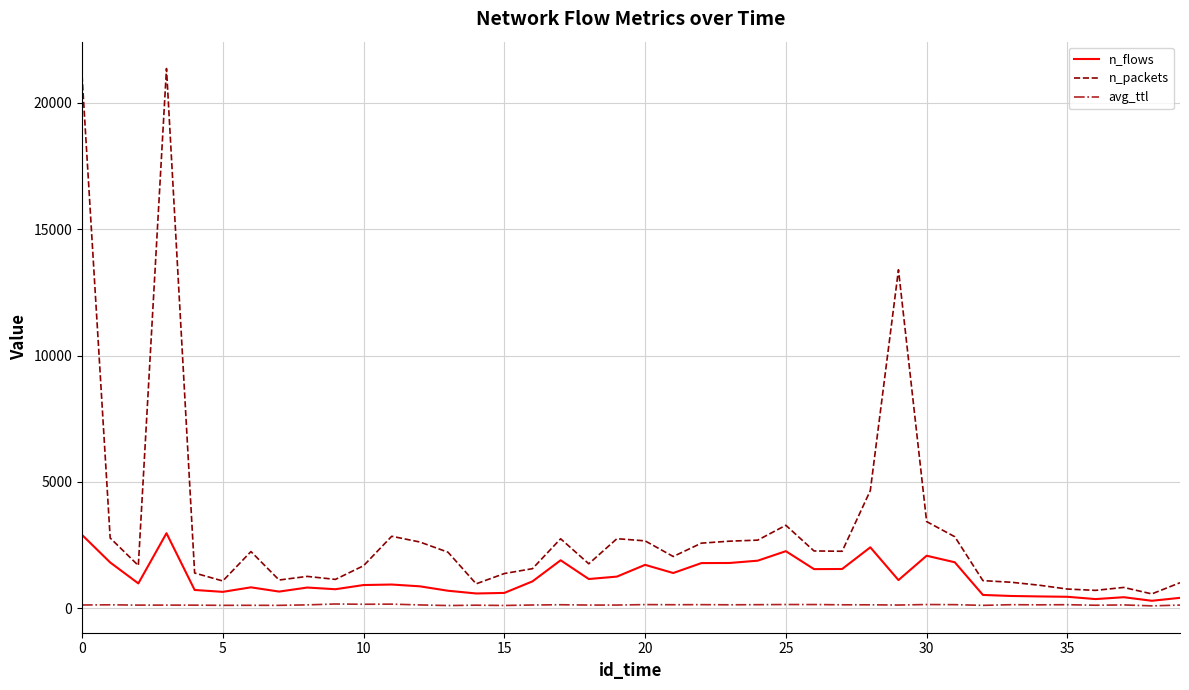

What is the greatest value displayed?

21361.0